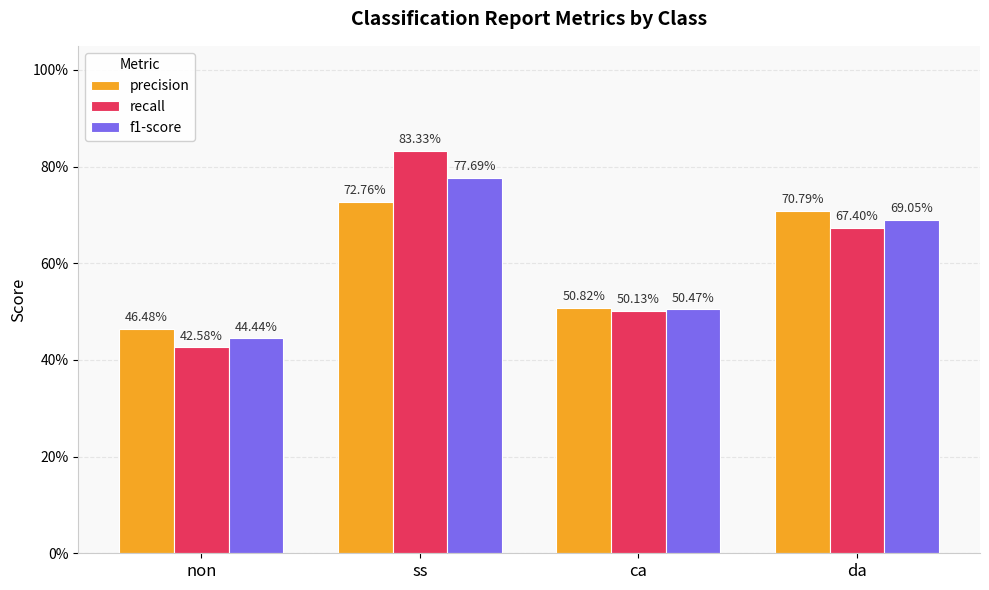

What is the highest value of the f1-score series?

0.8